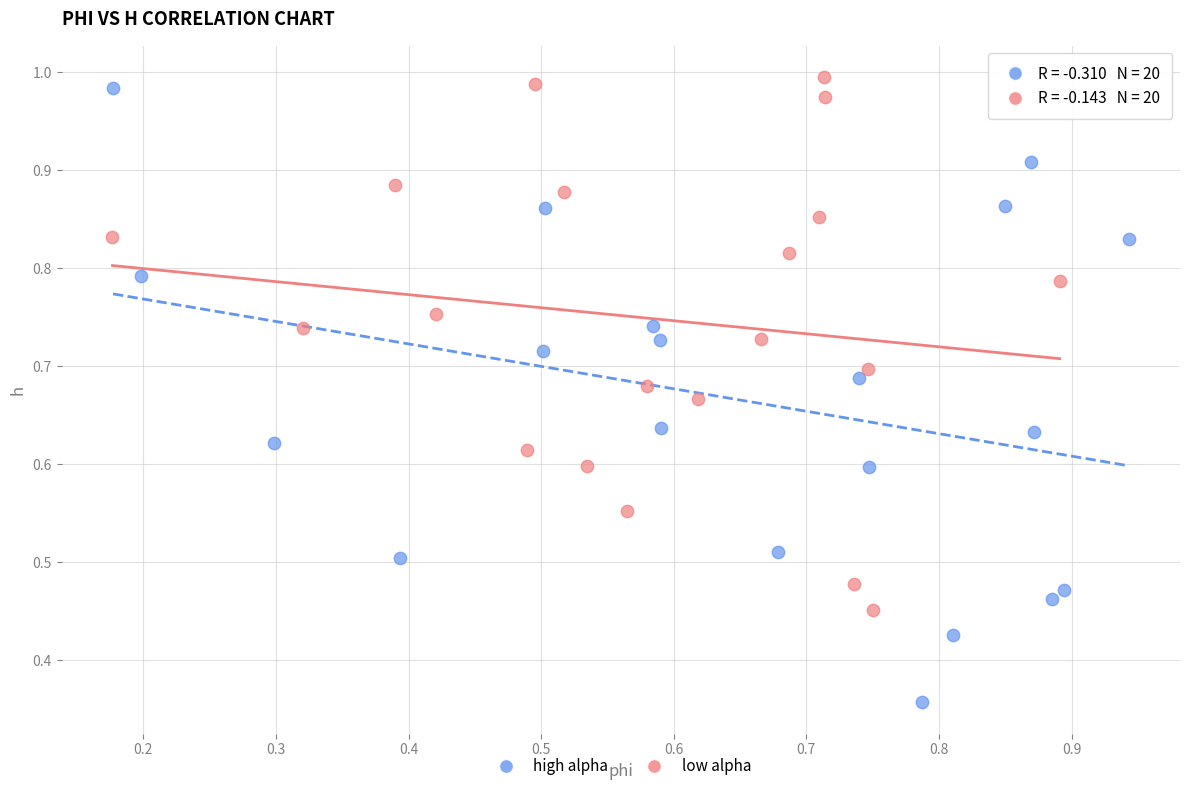

Which series reaches the maximum Y coordinate?

low alpha